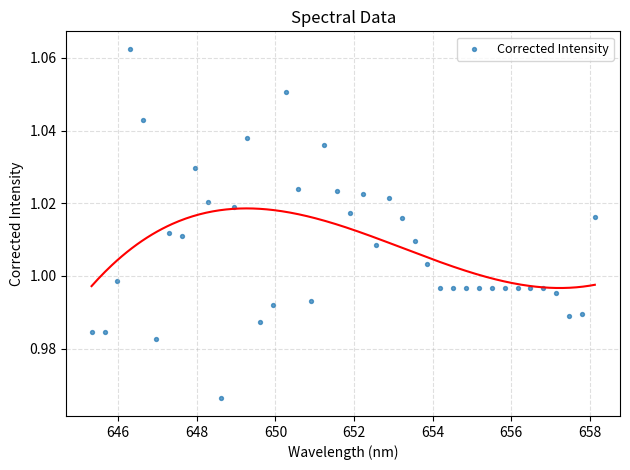

What is the range of X values (max minus min)?

12.8